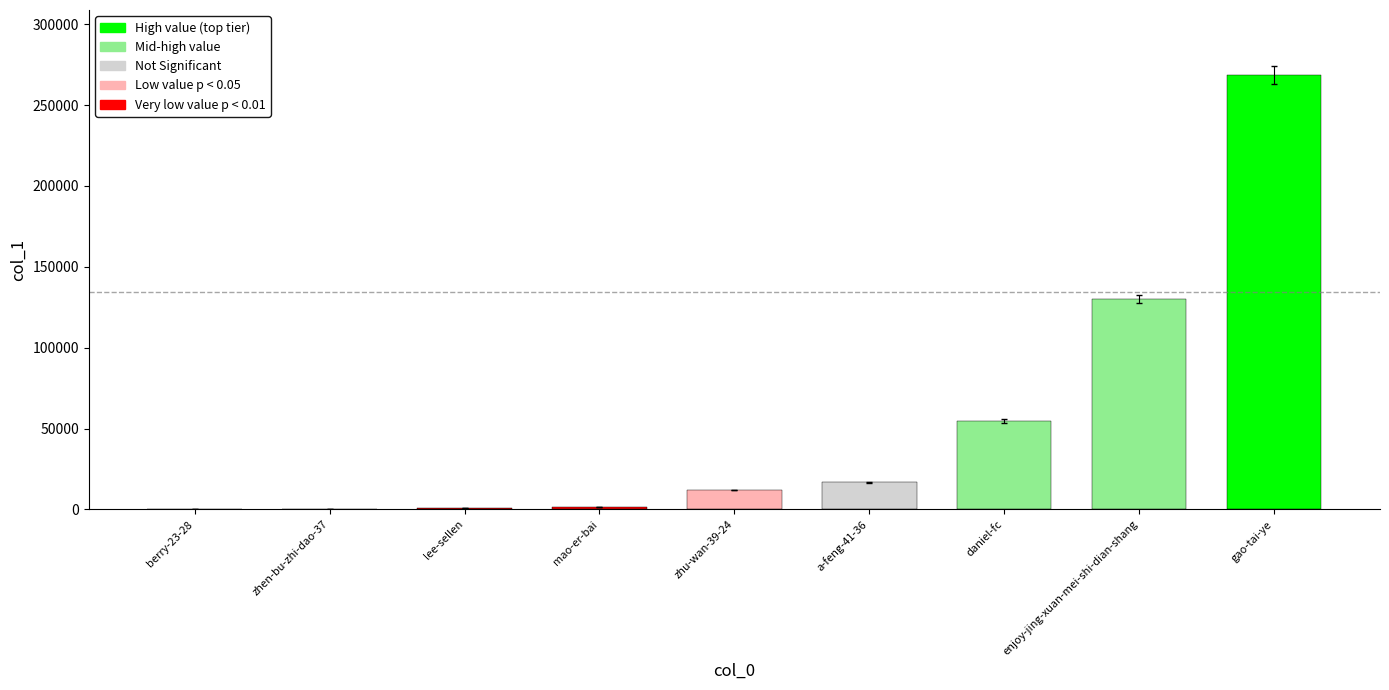

True or false: the data shows 130103 at enjoy-jing-xuan-mei-shi-dian-shang.

True